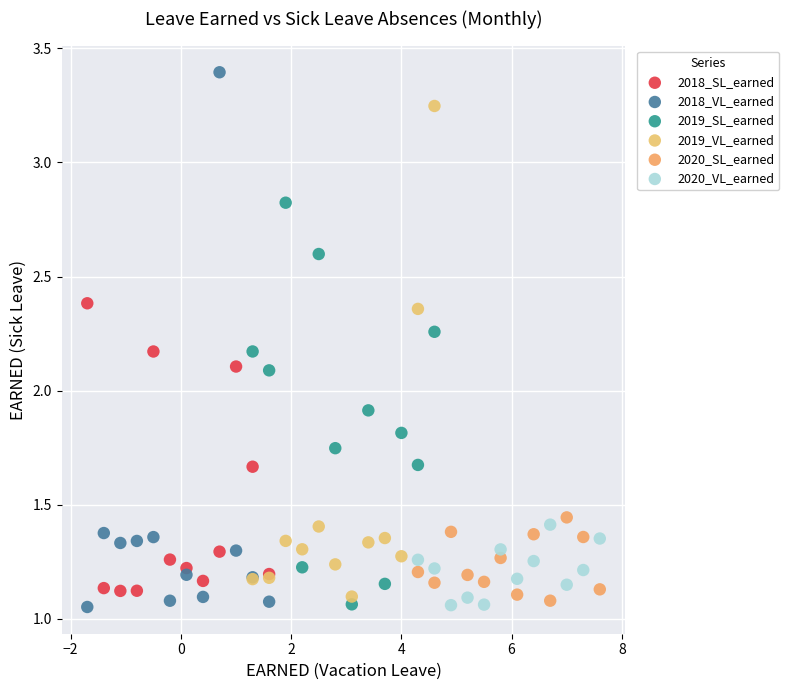

Which series has the largest Y range (max minus min)?

2018_VL_earned